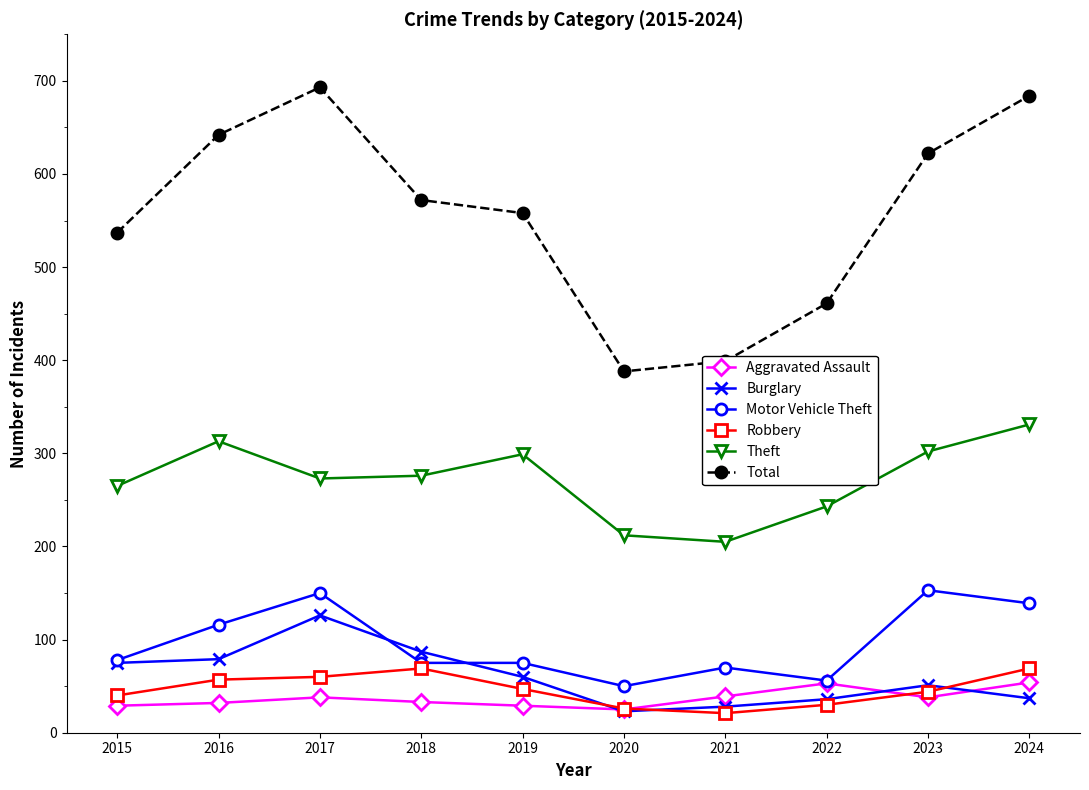

Which series changed the most between 2017 and 2020?

Total